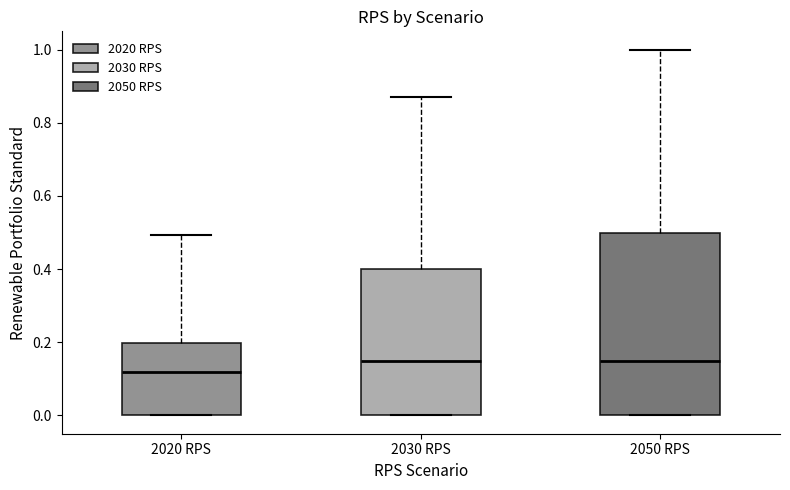

Reading left to right, transcribe this box plot: for each box, give where its median line is, the range the box spans, and where its two whiskers end, as read against the y-axis. The values are not printed on the chart, so give them approximately, as read against the axis.

2020 RPS: median 0.12, box 0.00 to 0.20, whiskers 0.00 to 0.50
2030 RPS: median 0.16, box 0.00 to 0.40, whiskers 0.00 to 0.88
2050 RPS: median 0.16, box 0.00 to 0.50, whiskers 0.00 to 1.00